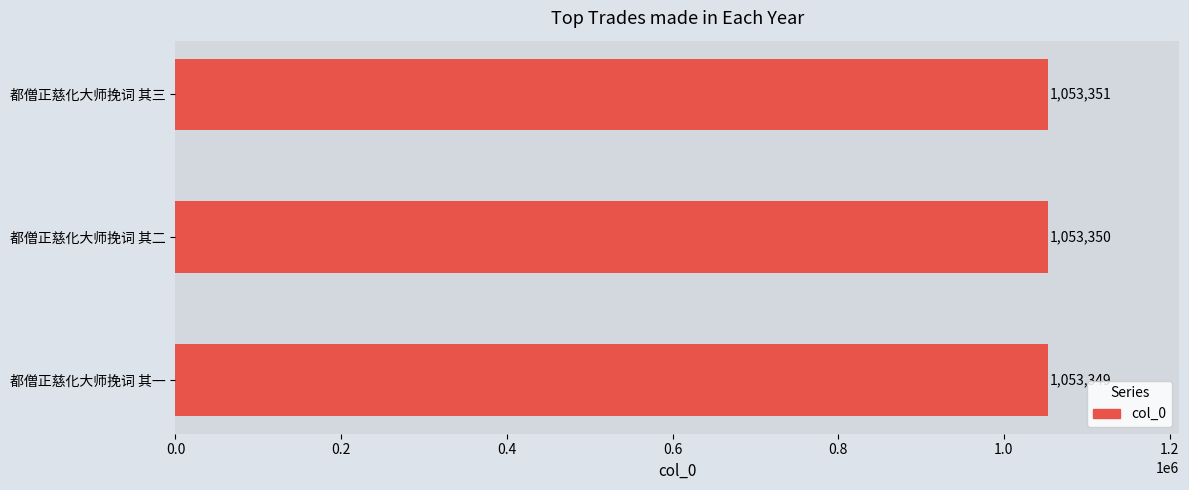

The chart shows a value of 1053350 at 都僧正慈化大师挽词 其二. True or false?

True